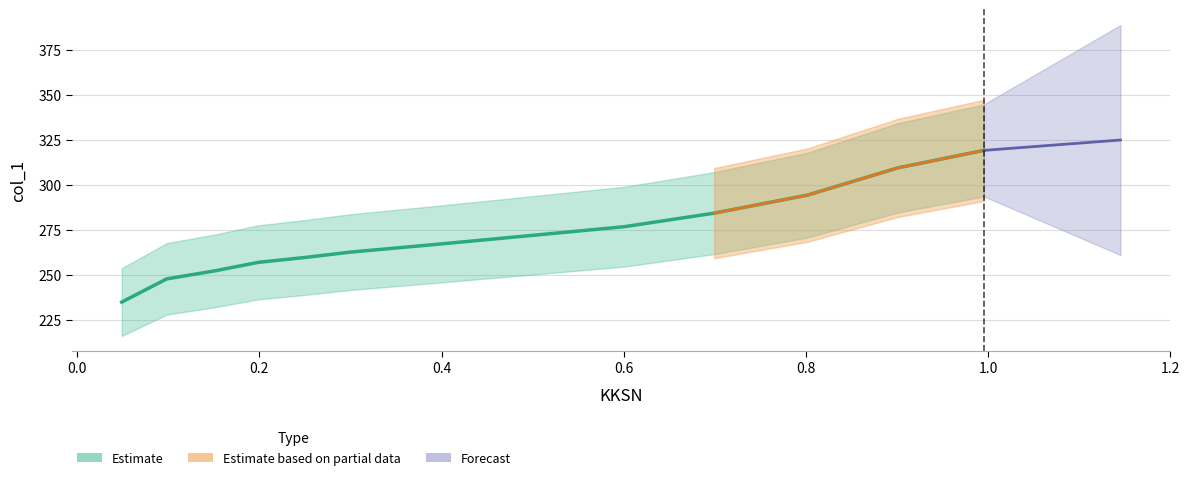

What is the difference between the values at 0.5012 and 0.9007?

37.4